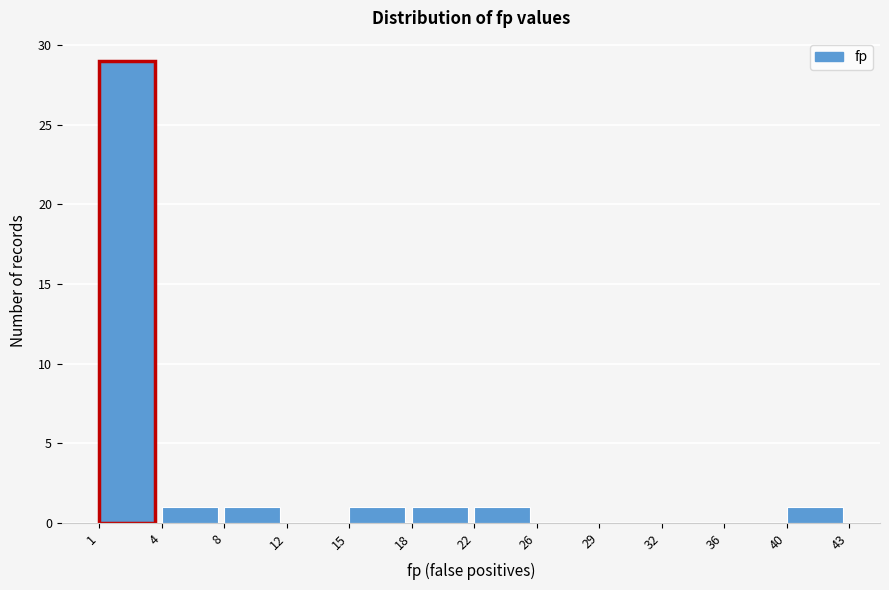

Reading left to right, list all the values displayed in this chart.

1=29	4=1	8=1	12=0	15=1	18=1	22=1	26=0	29=0	32=0	36=0	40=1